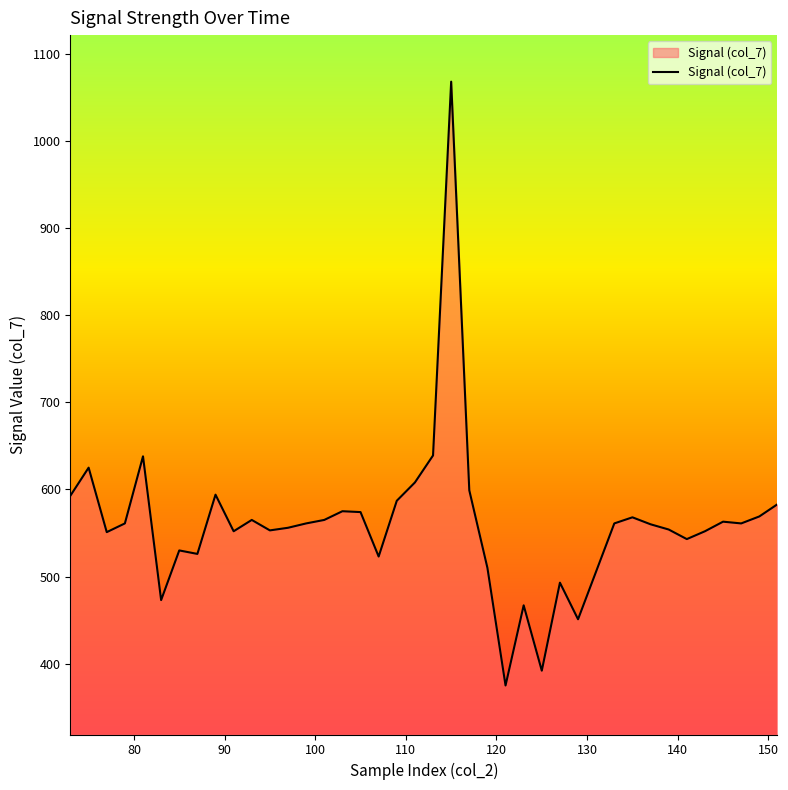

What is the difference between the maximum and minimum values?

693